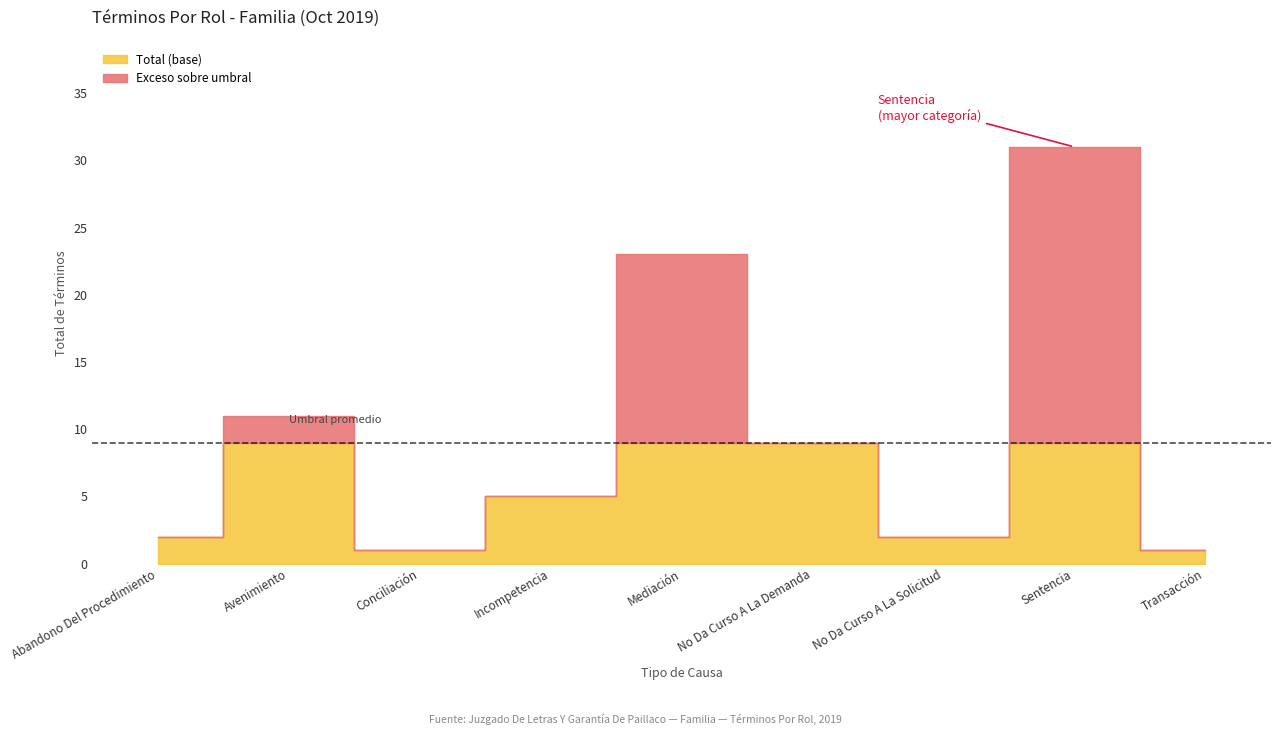

What is the label of the 6th point from the right?

Incompetencia